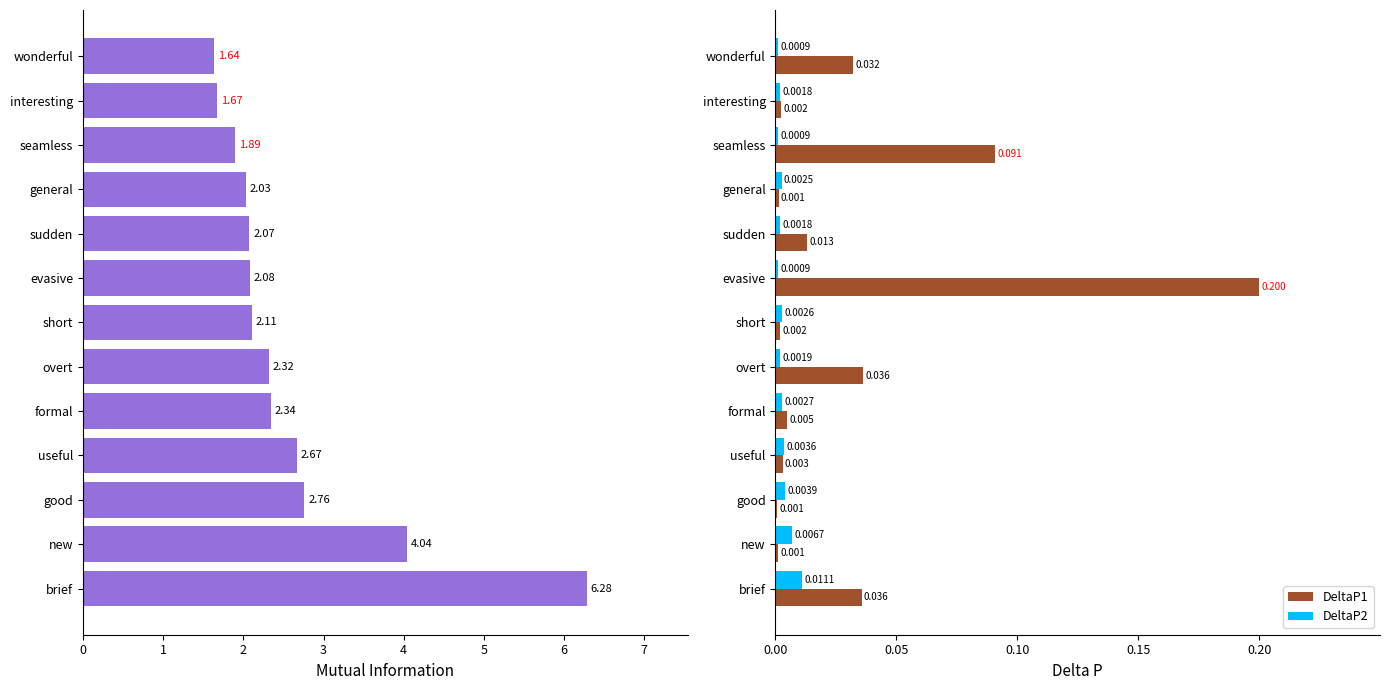

Which category has the highest value in the DeltaP2 series?

brief